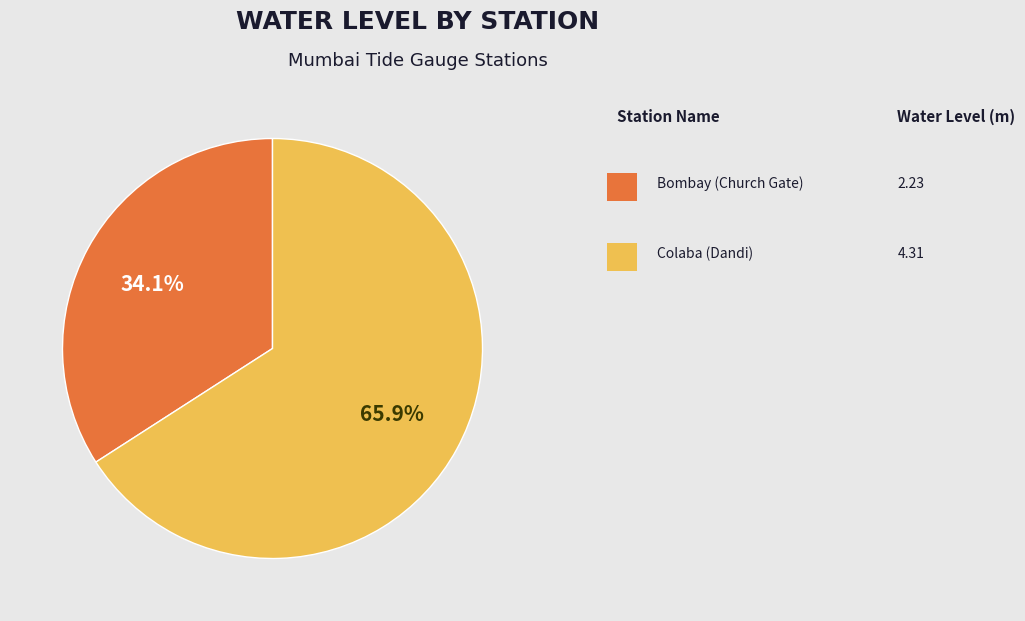

Does any single category account for the majority?

Yes